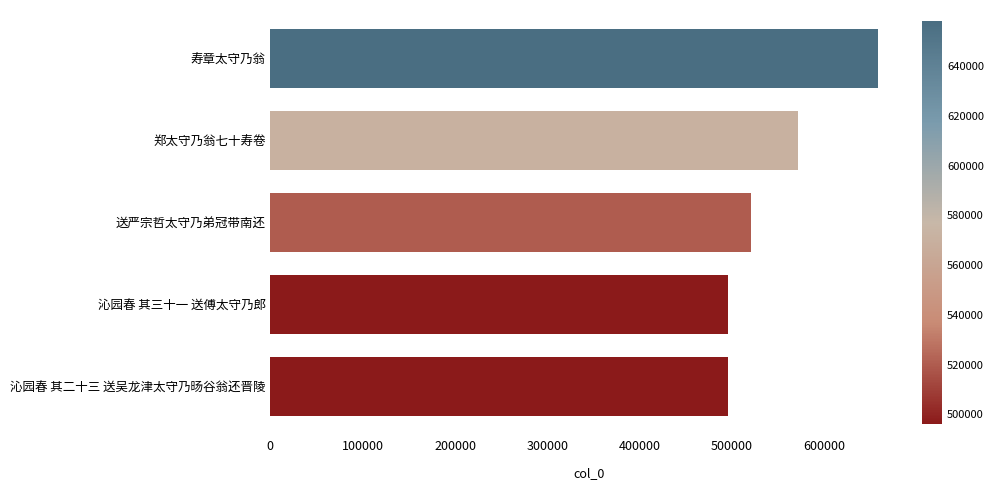

What is the ratio of the value at 寿章太守乃翁 to the value at 郑太守乃翁七十寿卷?

1.2